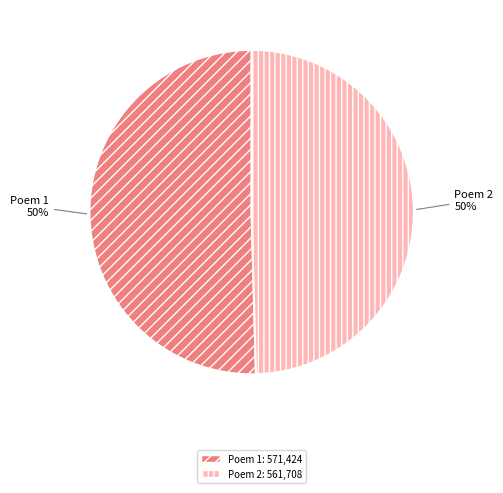

To the nearest percent, what is the average slice percentage?

50%